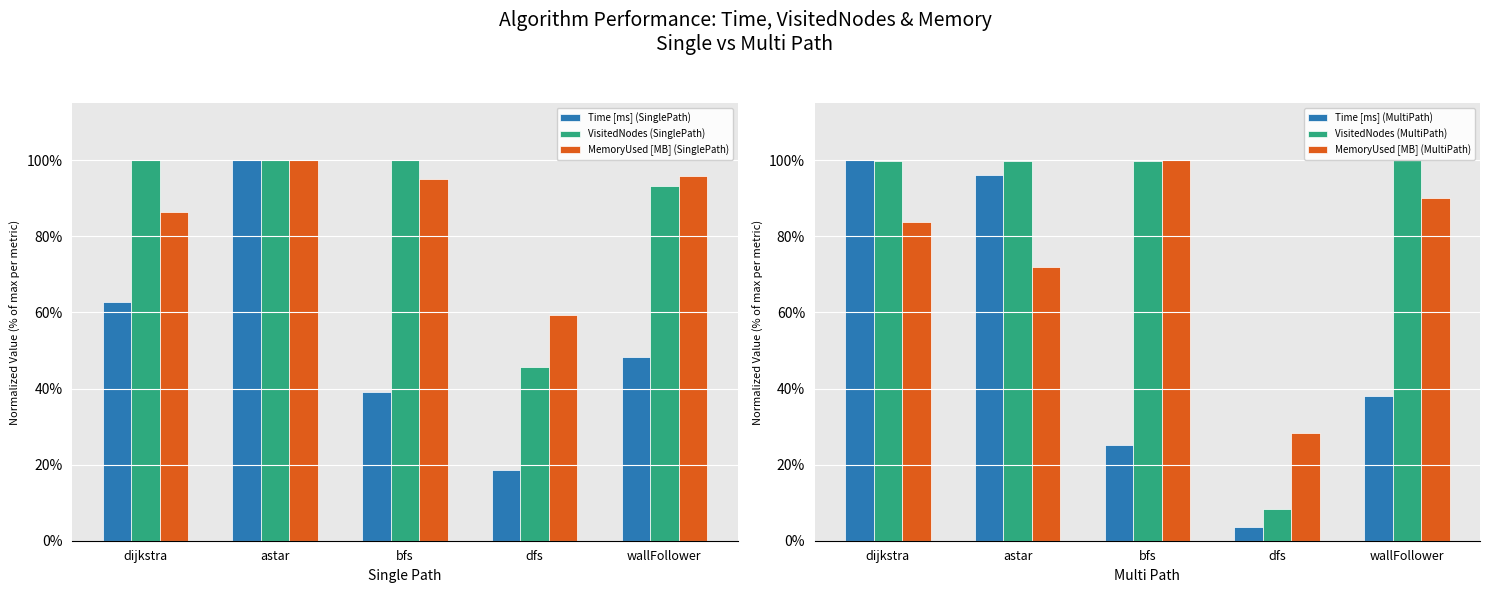

What is the difference between the highest and lowest values at wallFollower?

62.0